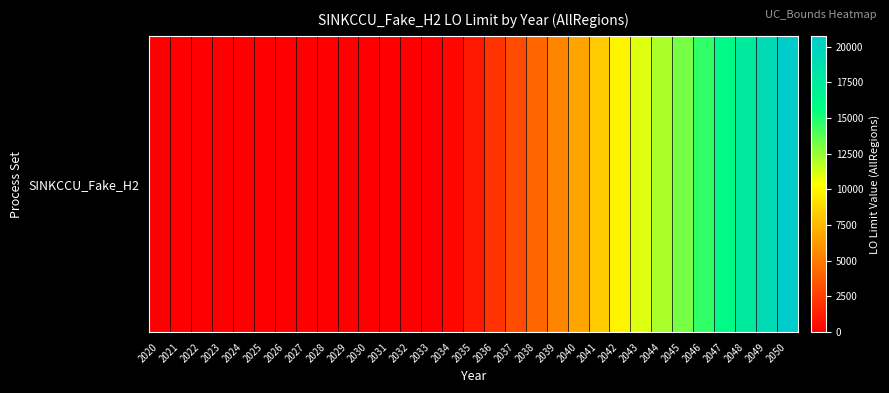

What is the sum of all values?

165600.8